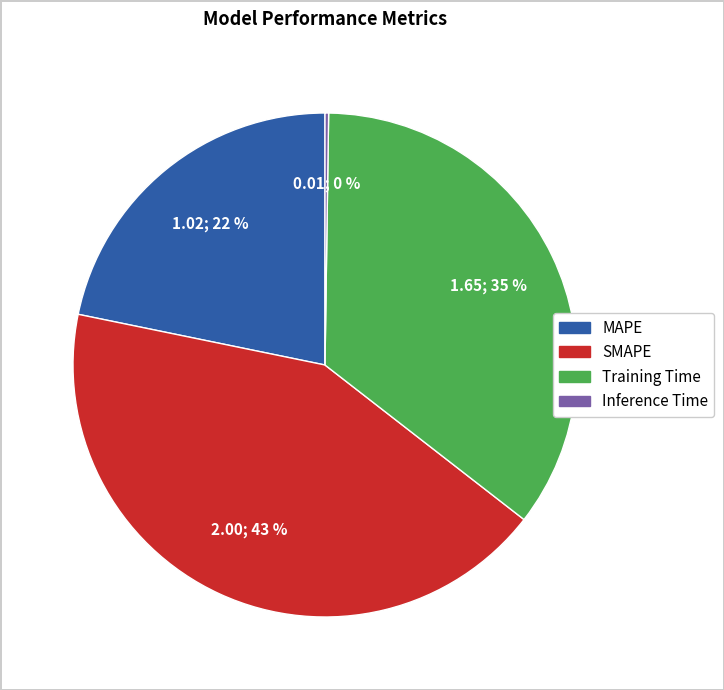

What percentage is the MAPE slice, to the nearest percent?

22%